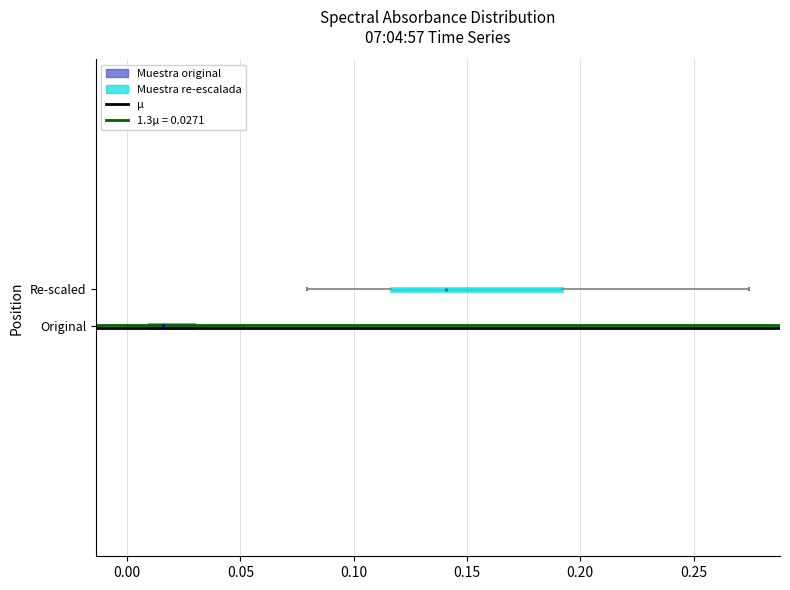

Reading bottom to top, read every box against the x-axis: the position of its median line, the range the box covers, and the ends of its whiskers. The values are not printed on the chart, so give them approximately, as read against the axis.

Original: median 0.015, box 0.010 to 0.030, whiskers 0.000 to 0.050
Re-scaled: median 0.140, box 0.115 to 0.190, whiskers 0.080 to 0.275